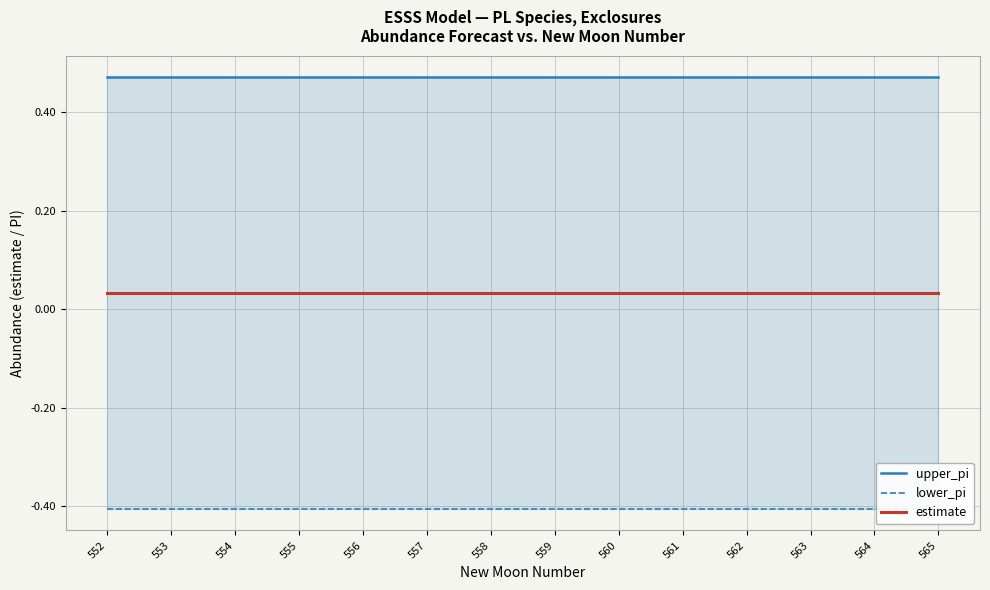

Which series changed the most between 564 and 565?

upper_pi